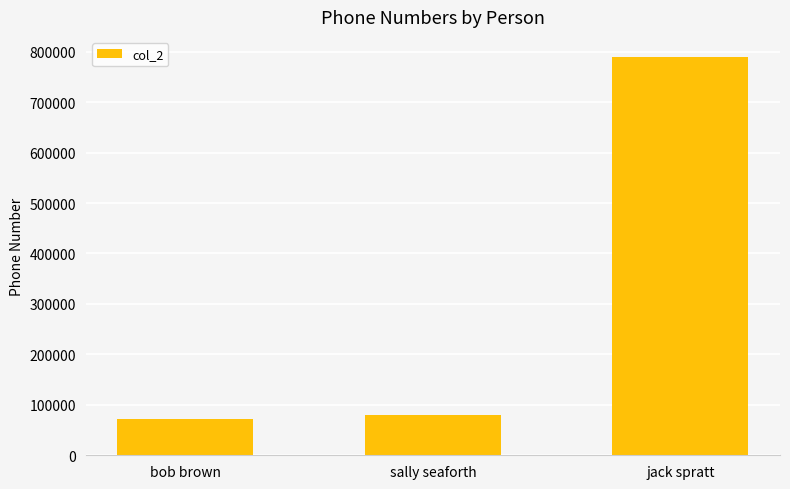

Reading left to right, list all the values displayed in this chart.

71245	79812	789768